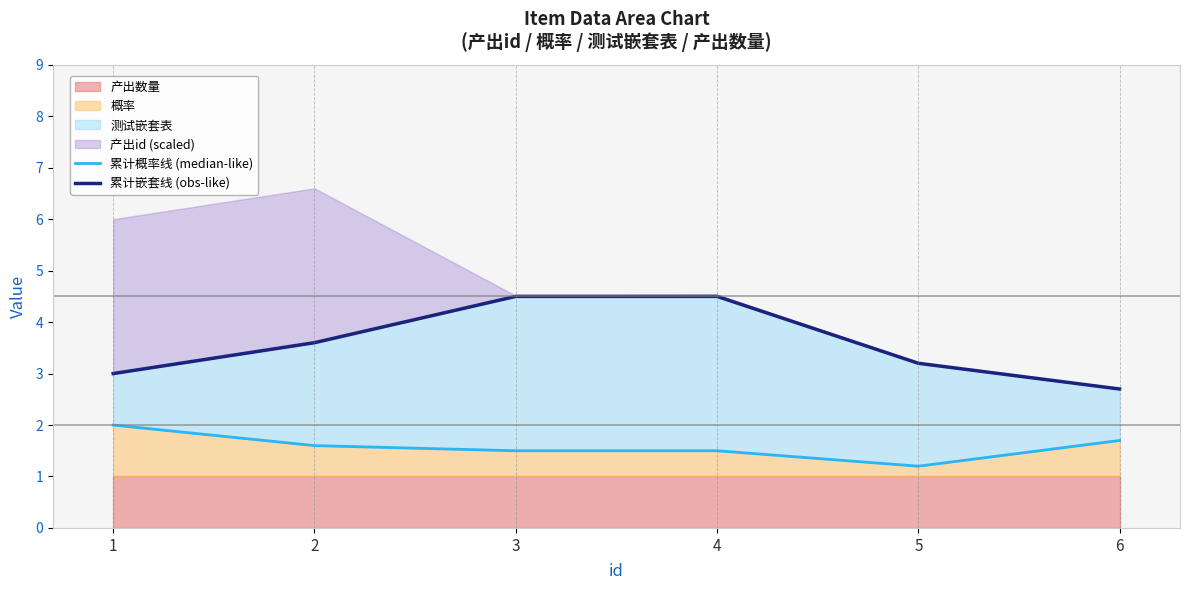

Is the value of 累计概率线 (median-like) at 2 greater than the value of 累计嵌套线 (obs-like) at 6?

No